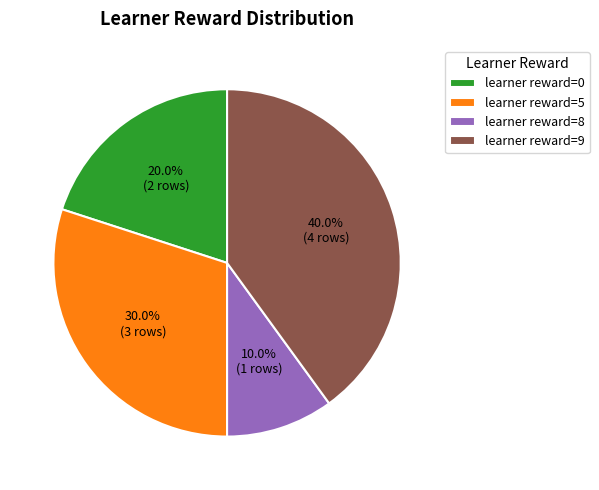

What is the smallest slice in the pie chart?

learner reward=8